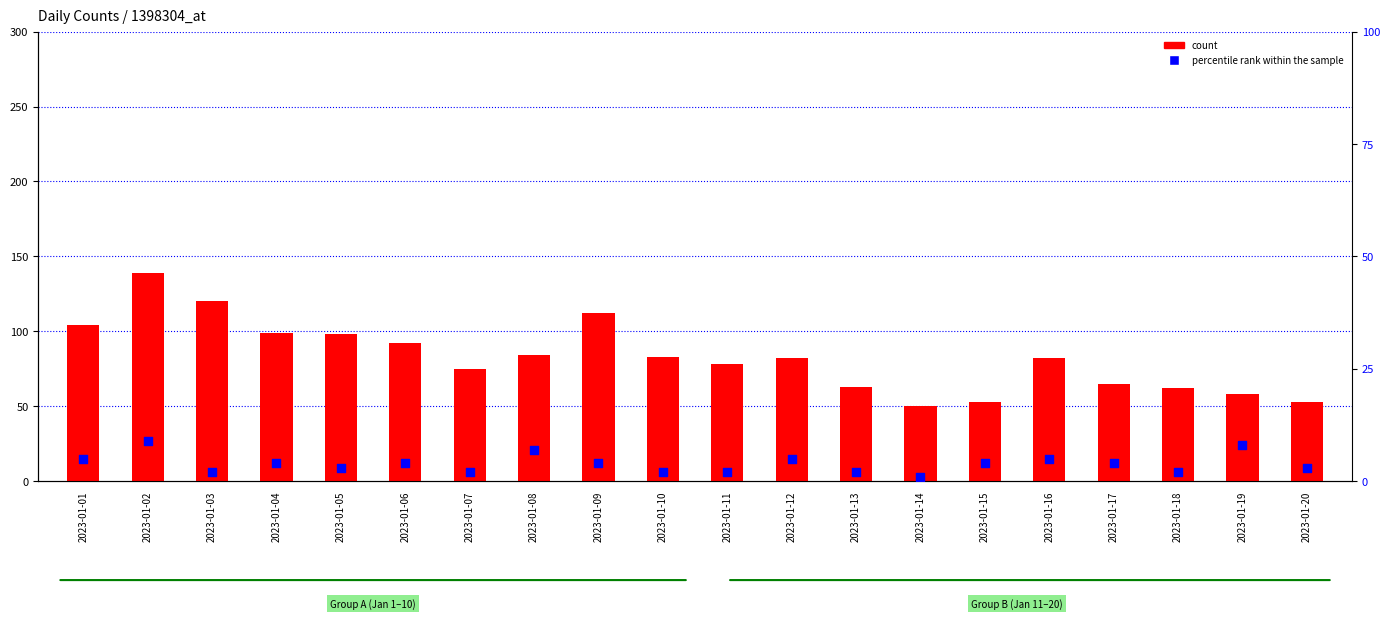

What is the total value across all series at 2023-01-18?

64